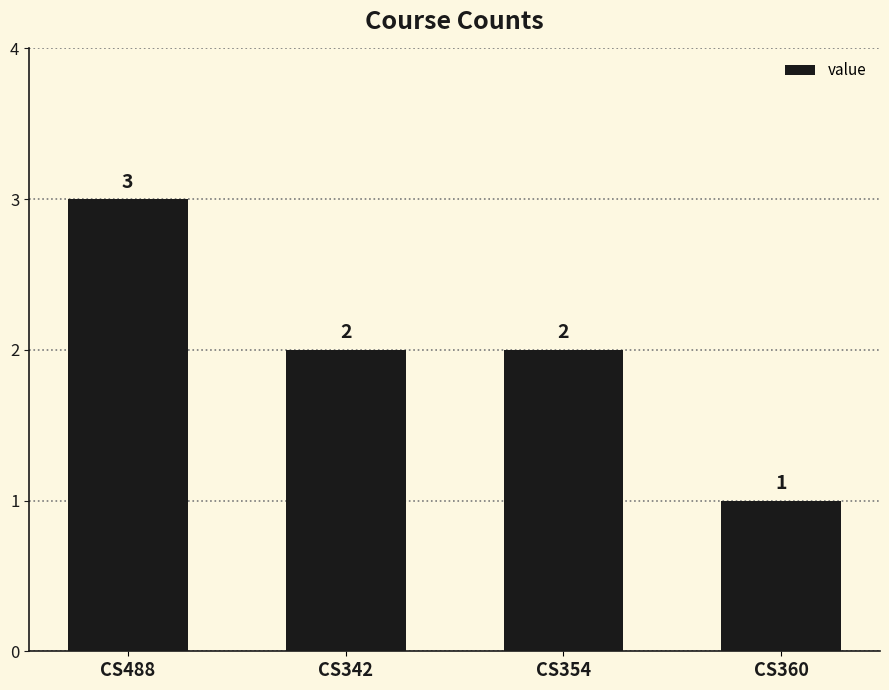

The value at CS342 is 2. True or false?

True